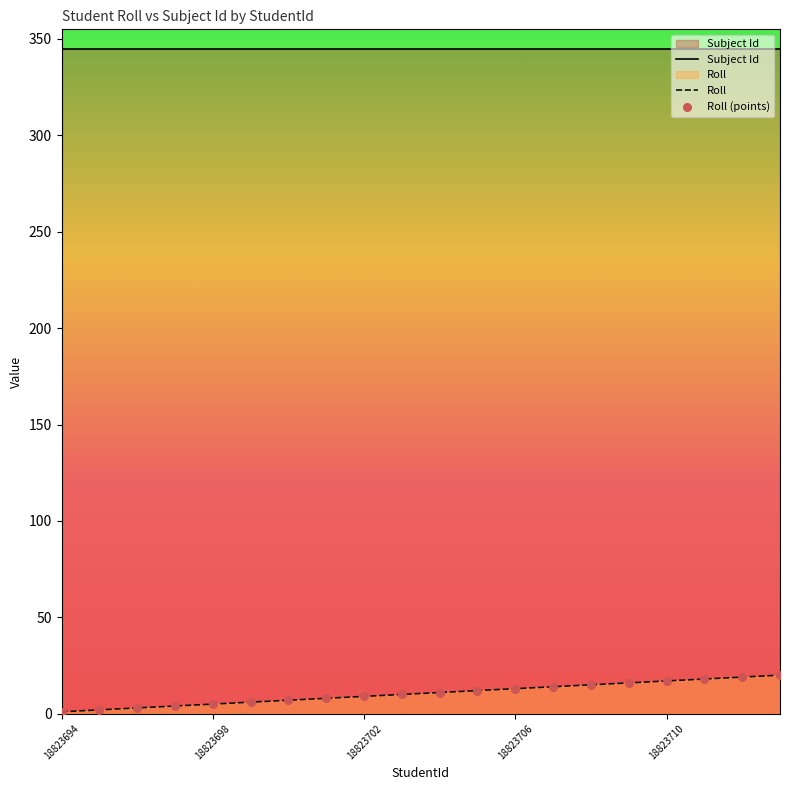

What are all the series names shown in the legend?

Subject Id, Roll, Roll (points)